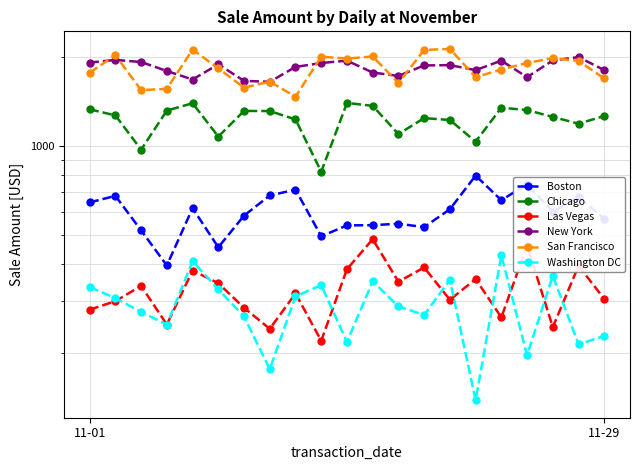

At which label does Boston first exceed 599?

11-01